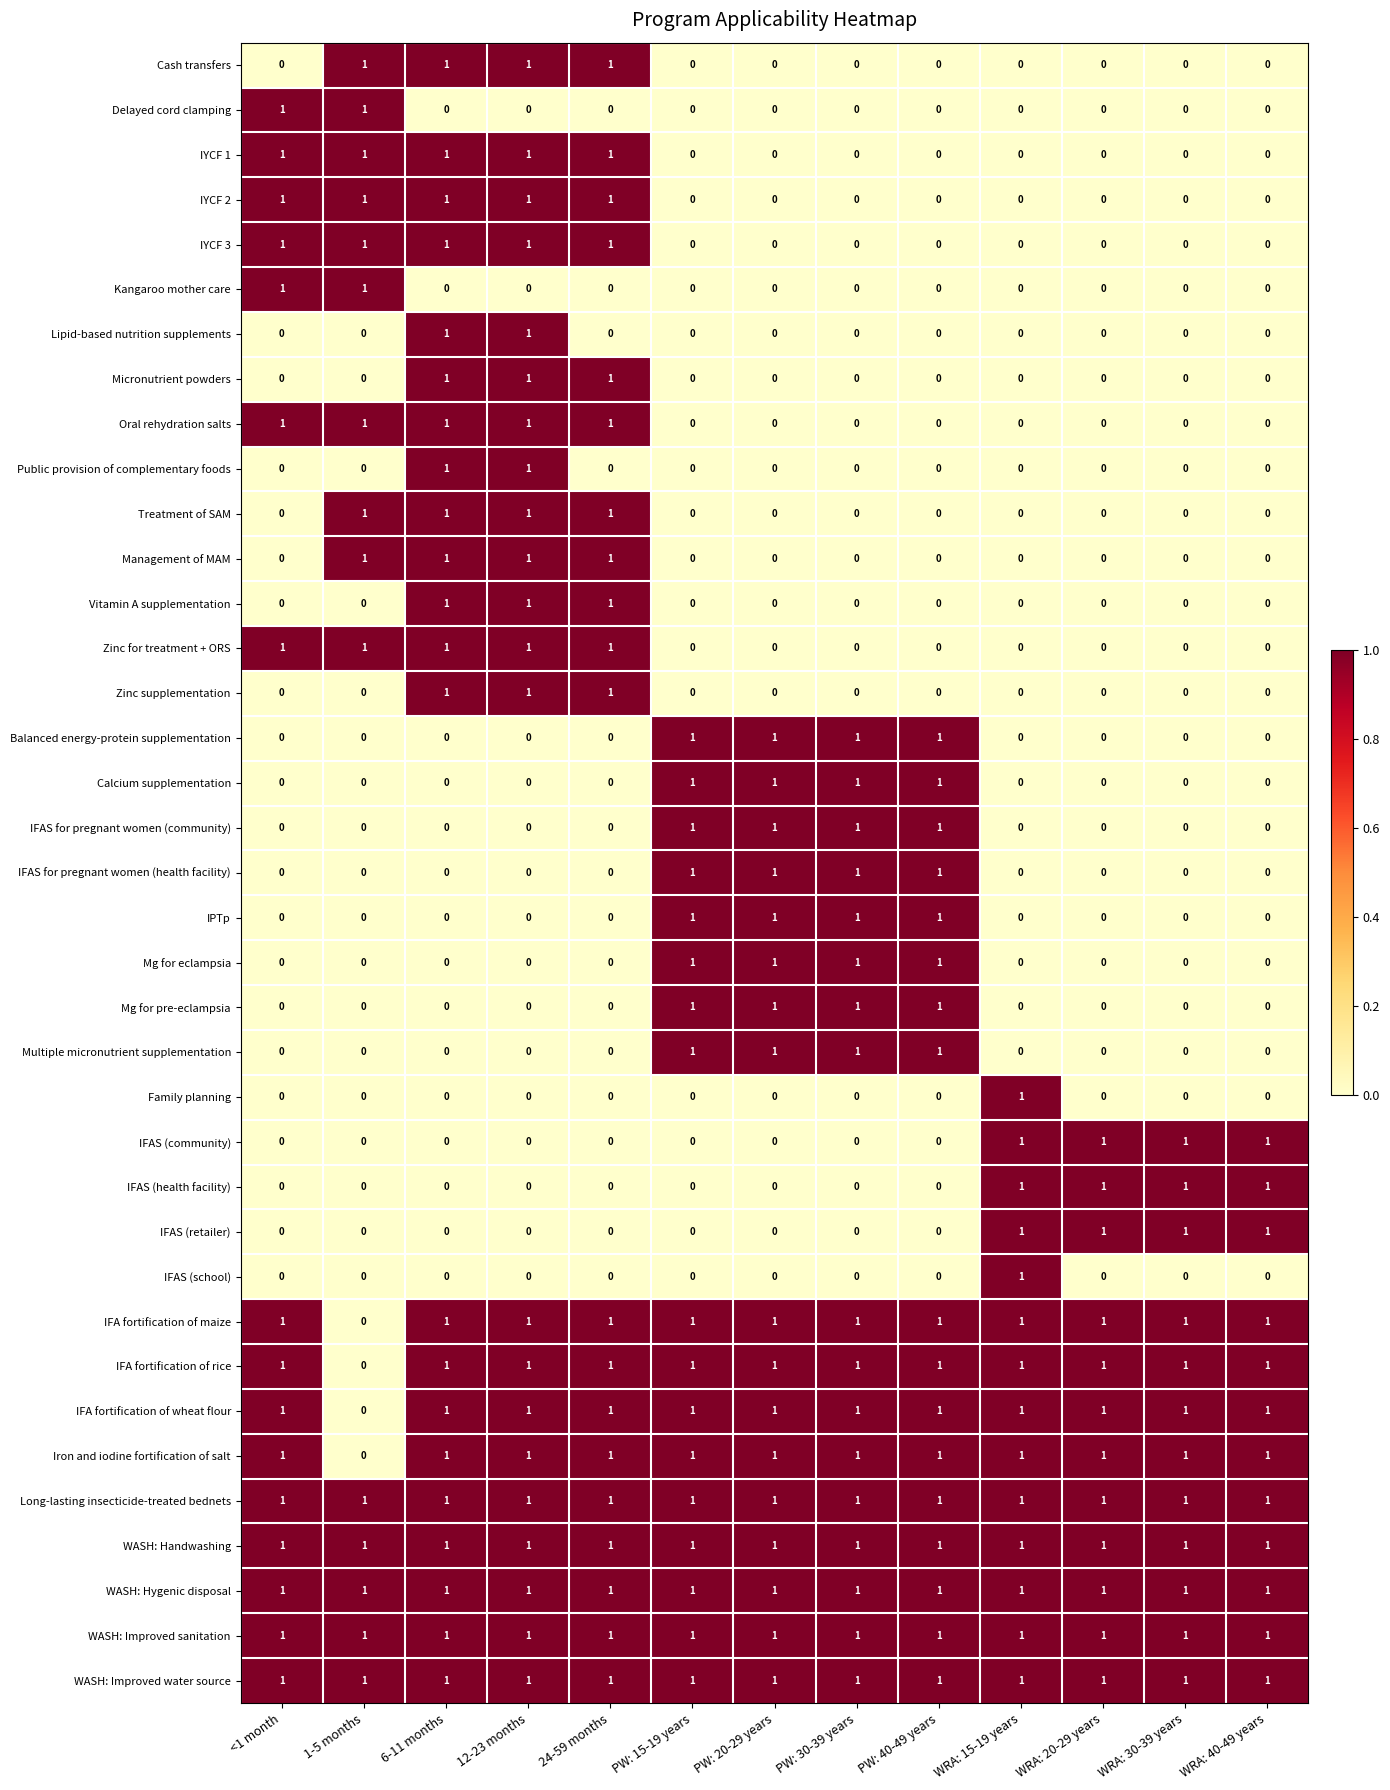

What is the sum of all Management of MAM values?

4